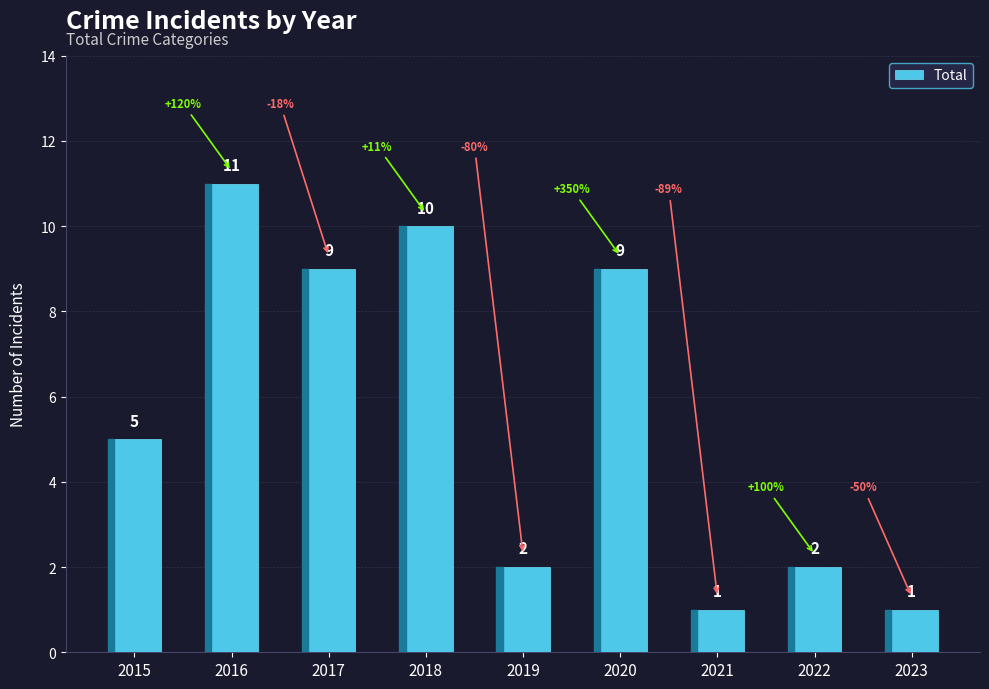

How many distinct data groups are displayed?

1